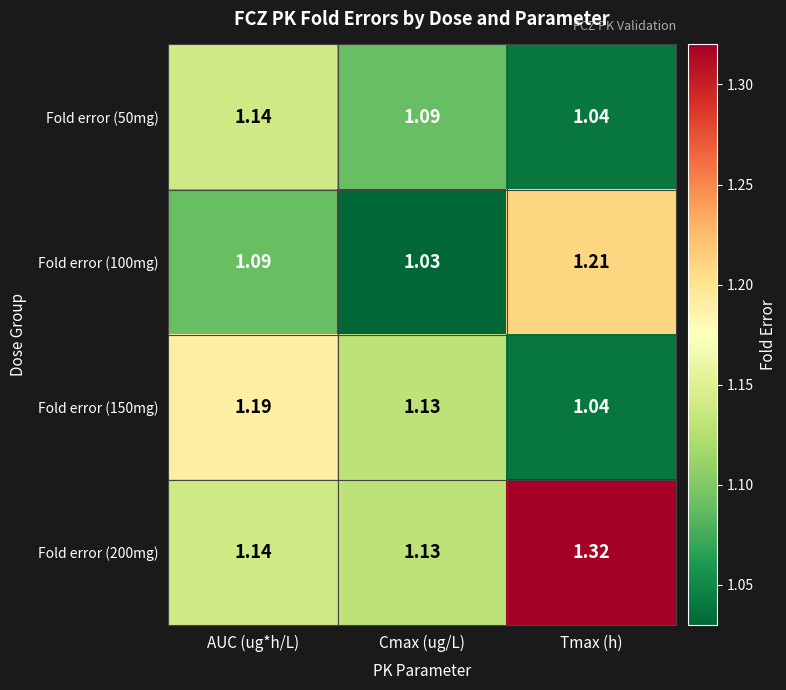

Which category has the highest value across all series?

Tmax (h)